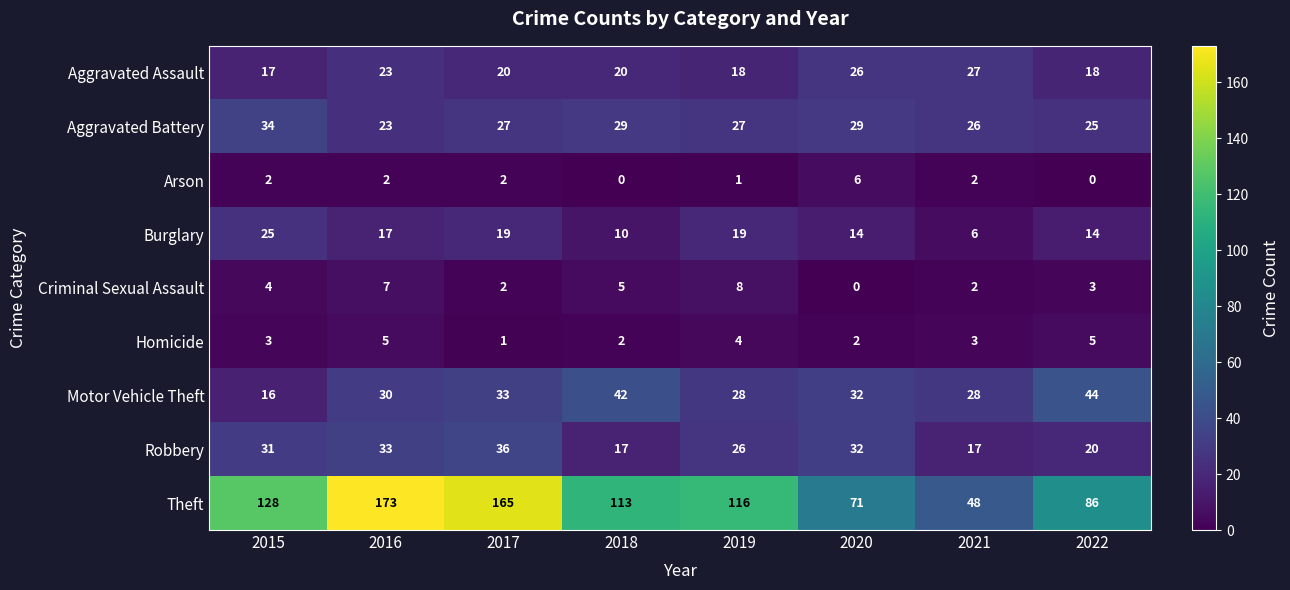

Which series changed the most between 2016 and 2017?

Theft